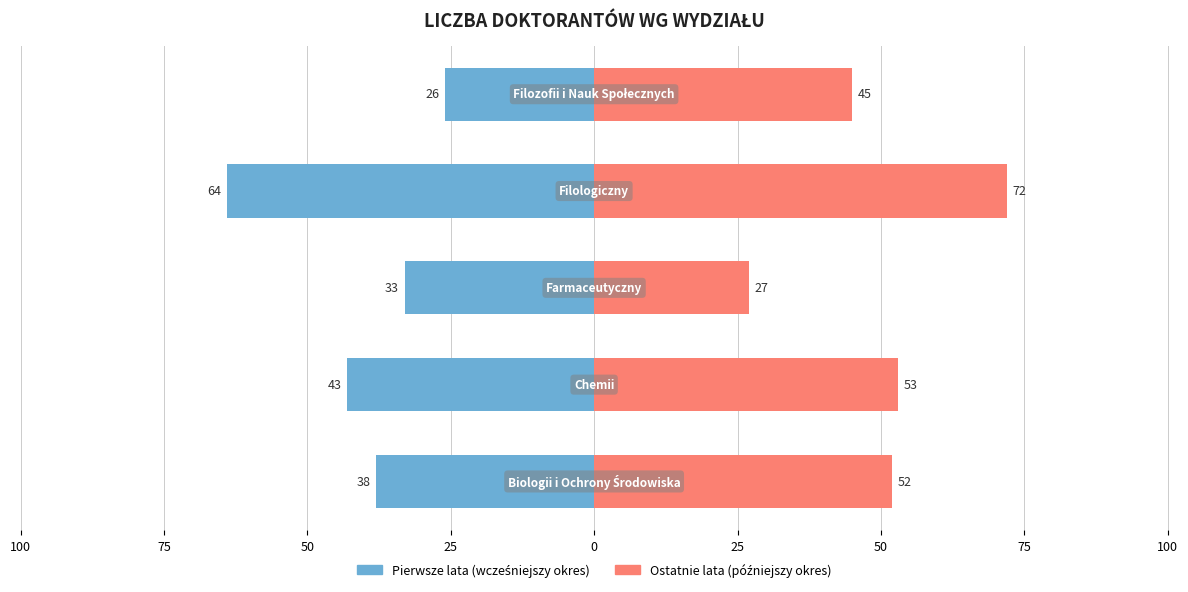

What is the difference between the maximum and minimum values in the Pierwsze lata series?

38